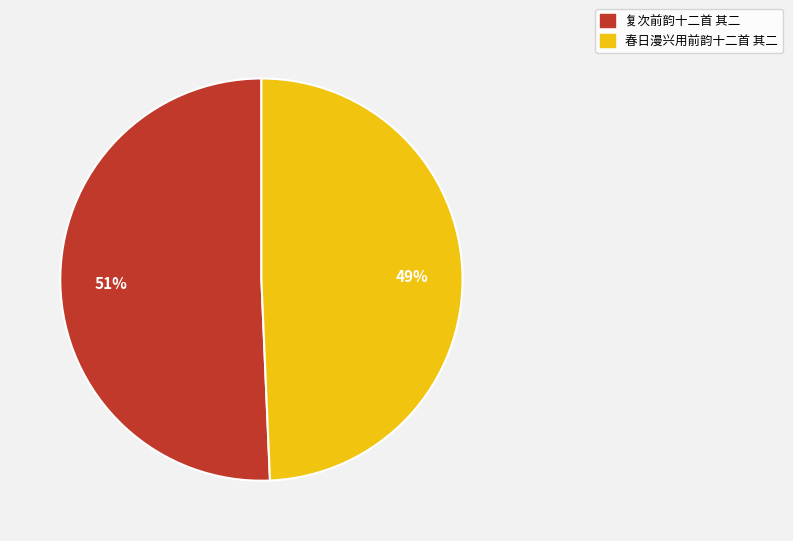

To the nearest percent, what portion does 春日漫兴用前韵十二首 其二 represent?

49%